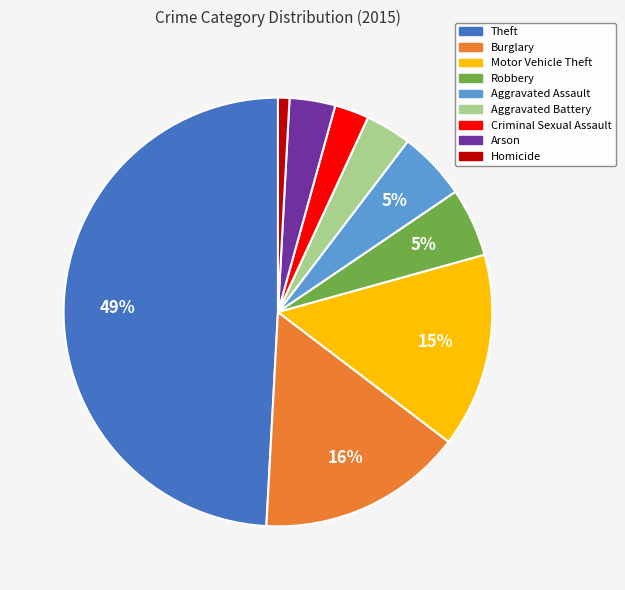

To the nearest percent, what portion does Aggravated Battery represent?

3%